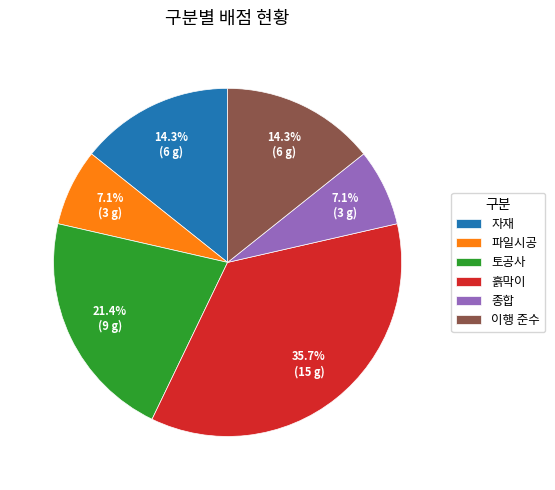

To the nearest percent, what is the combined percentage of 토공사 and 종합?

29%